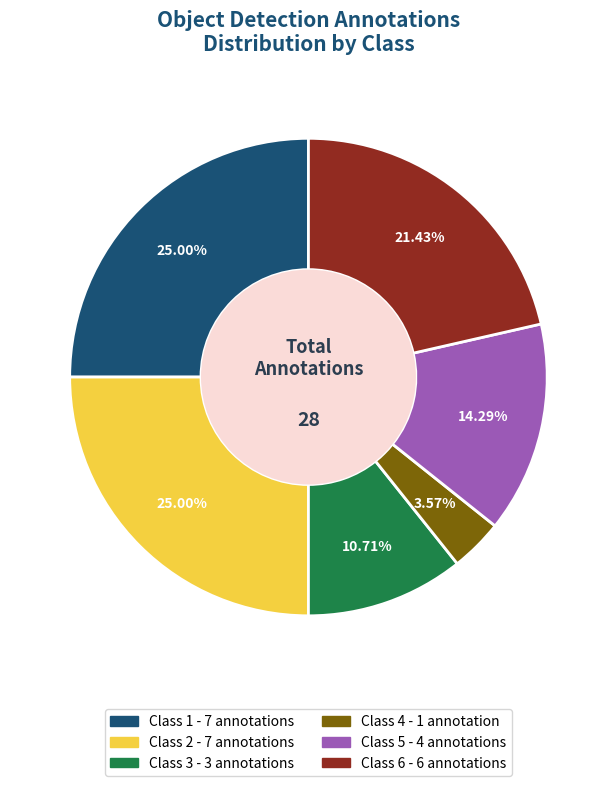

Is there any slice that represents more than half of the pie?

No